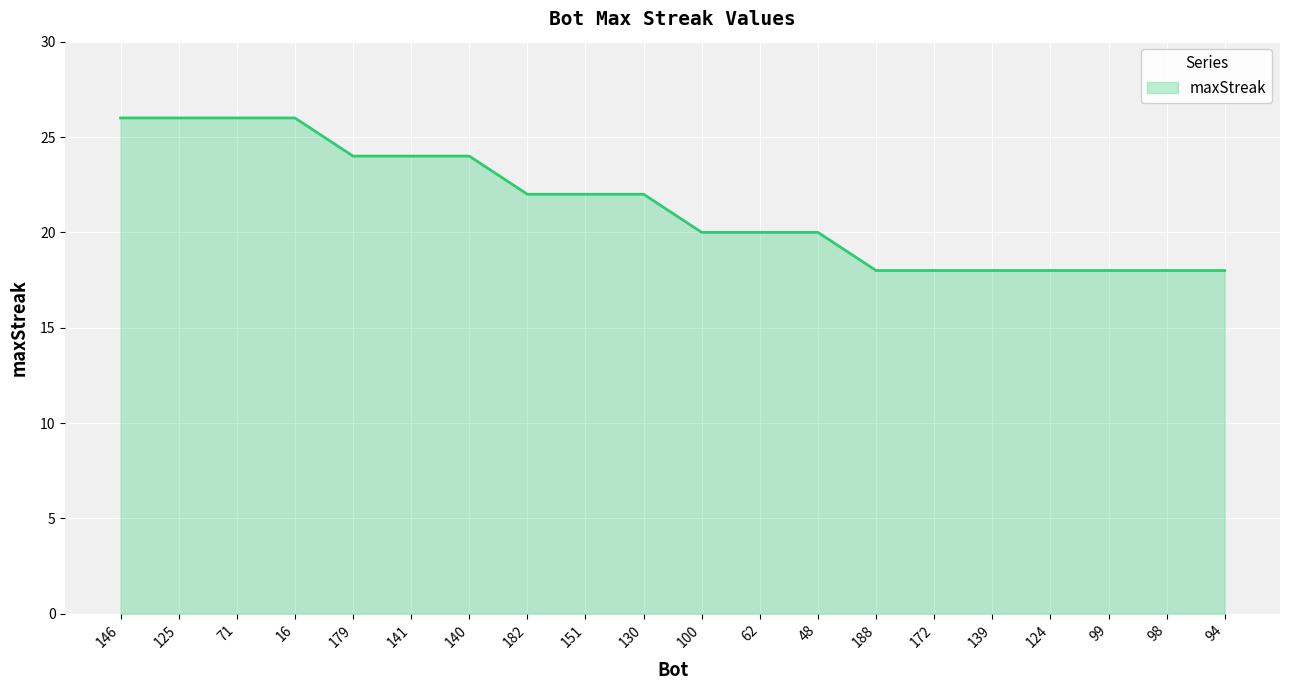

What position from the left is 16?

4